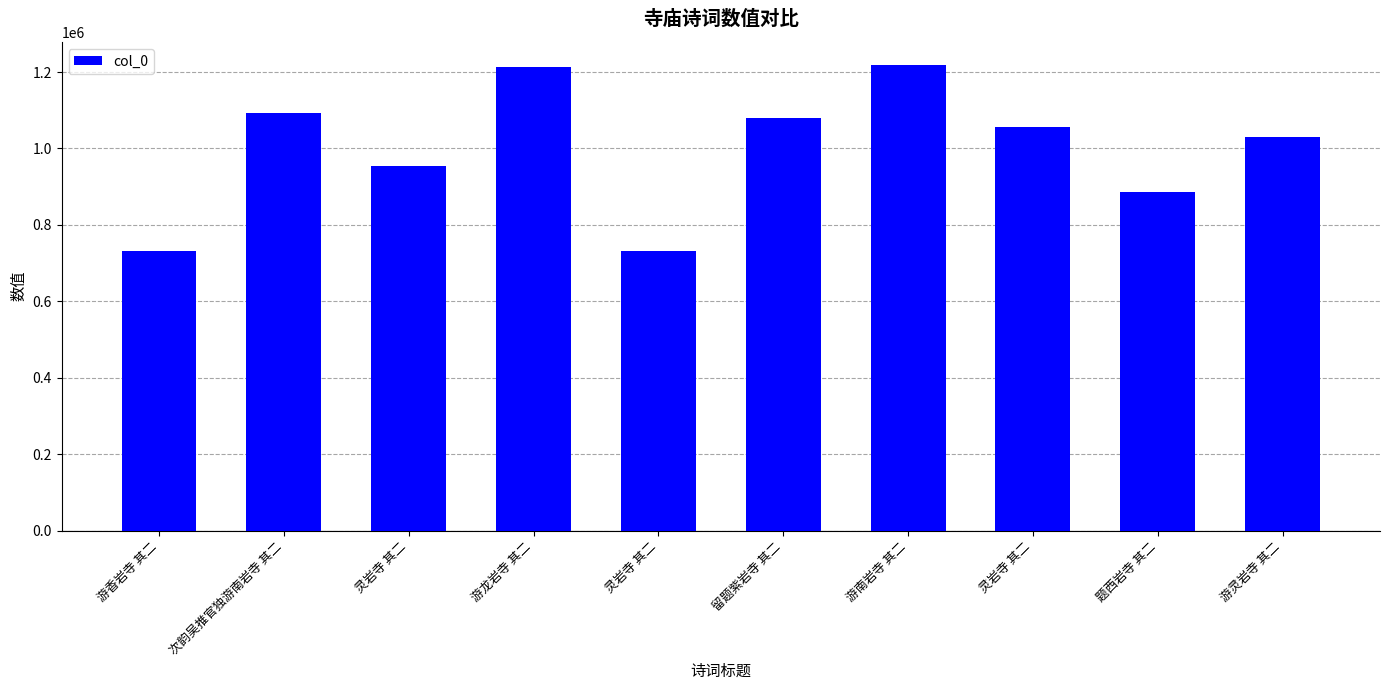

Are the bars horizontal?

No